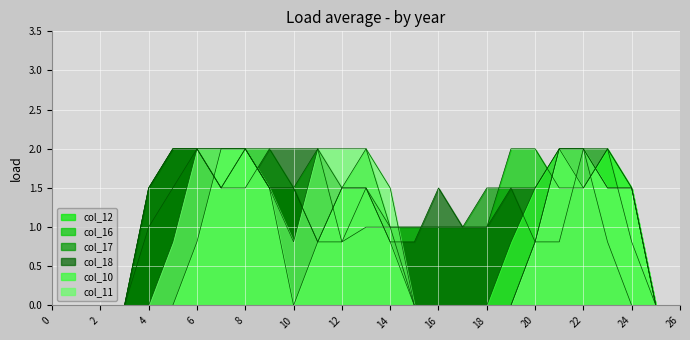

What is the difference between the second highest and minimum values in the col_12 series?

2.0